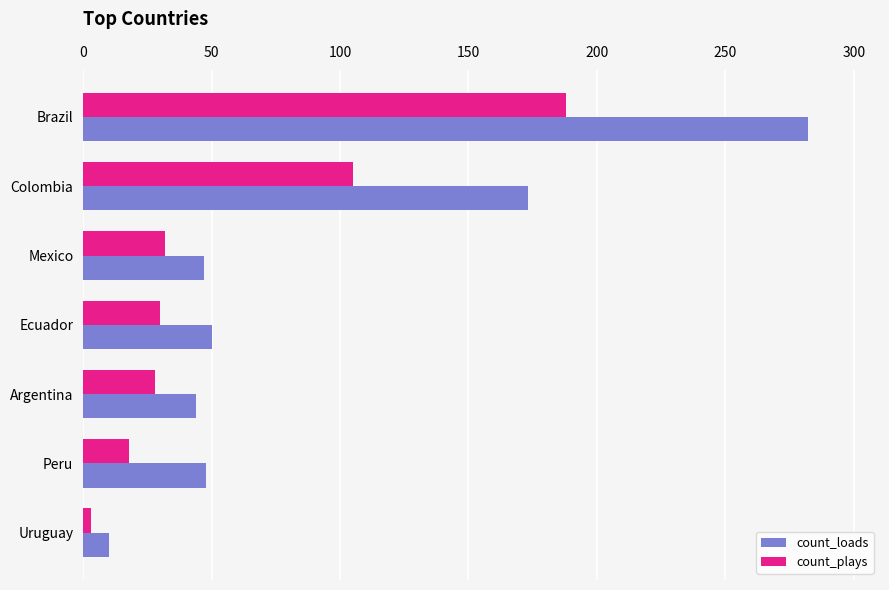

What is the maximum value for count_loads?

282